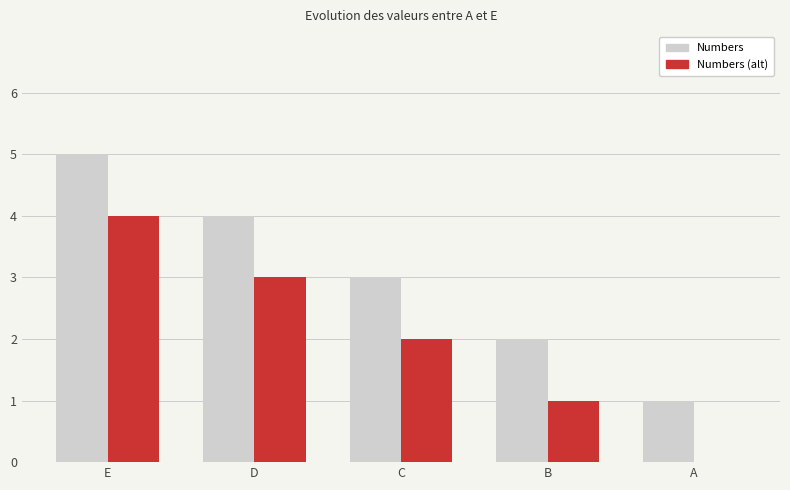

Reading left to right, what are all the values shown in this chart?

Numbers: E=5	D=4	C=3	B=2	A=1
Numbers (alt): E=4	D=3	C=2	B=1	A=0